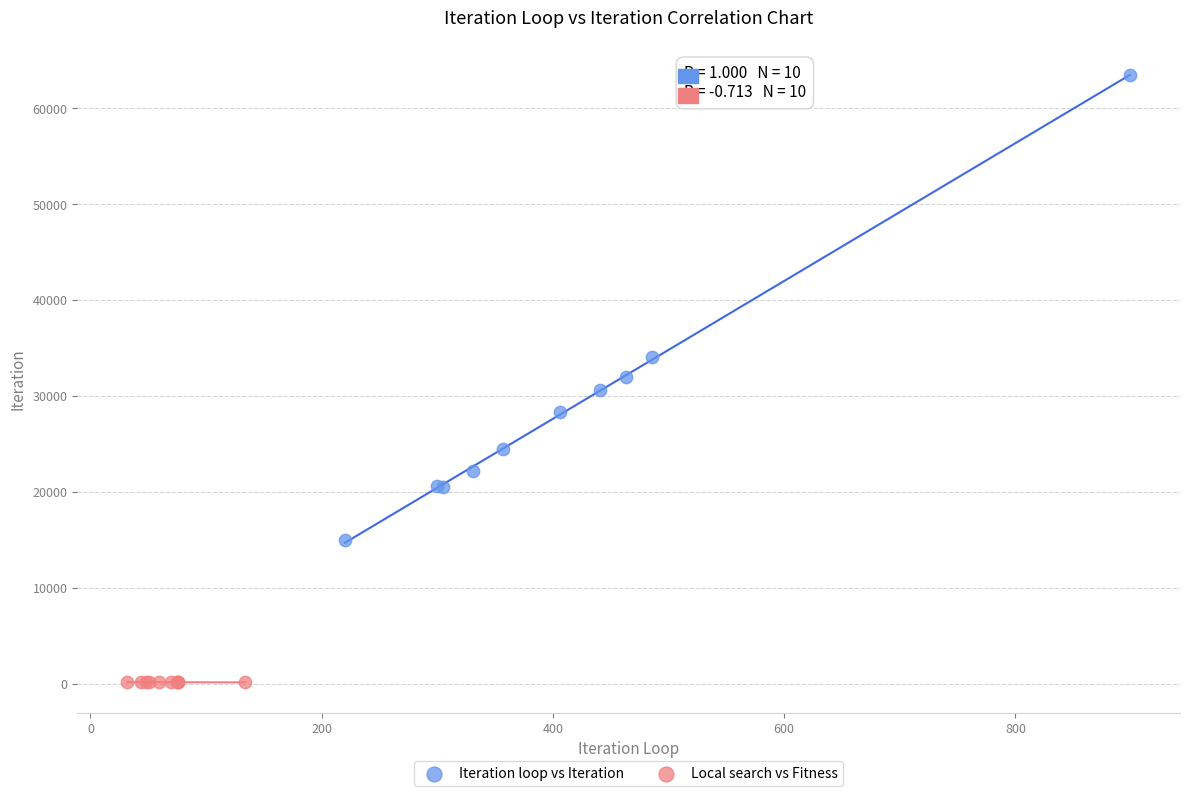

Which series has the widest spread of Y values?

Iteration loop vs Iteration